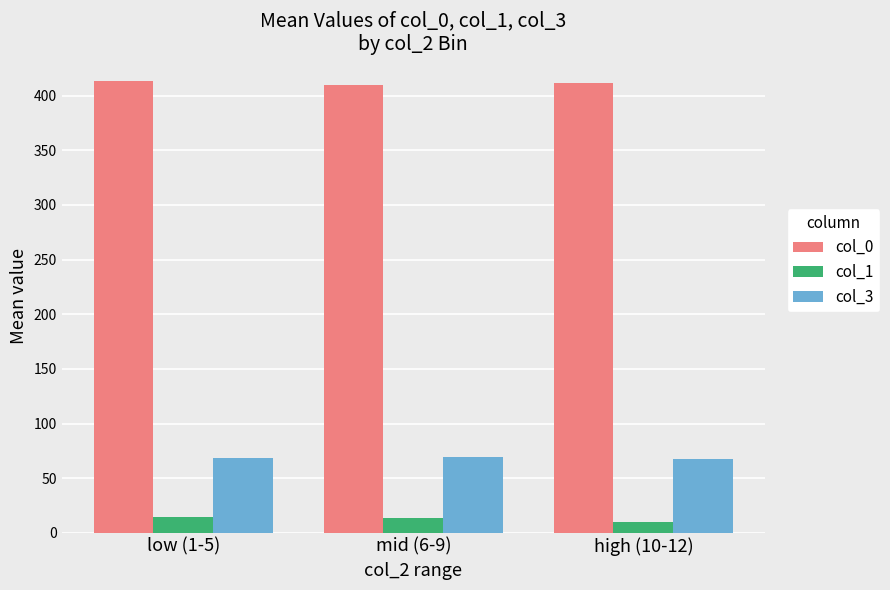

The value of col_0 at mid (6-9) is 410.0. True or false?

True